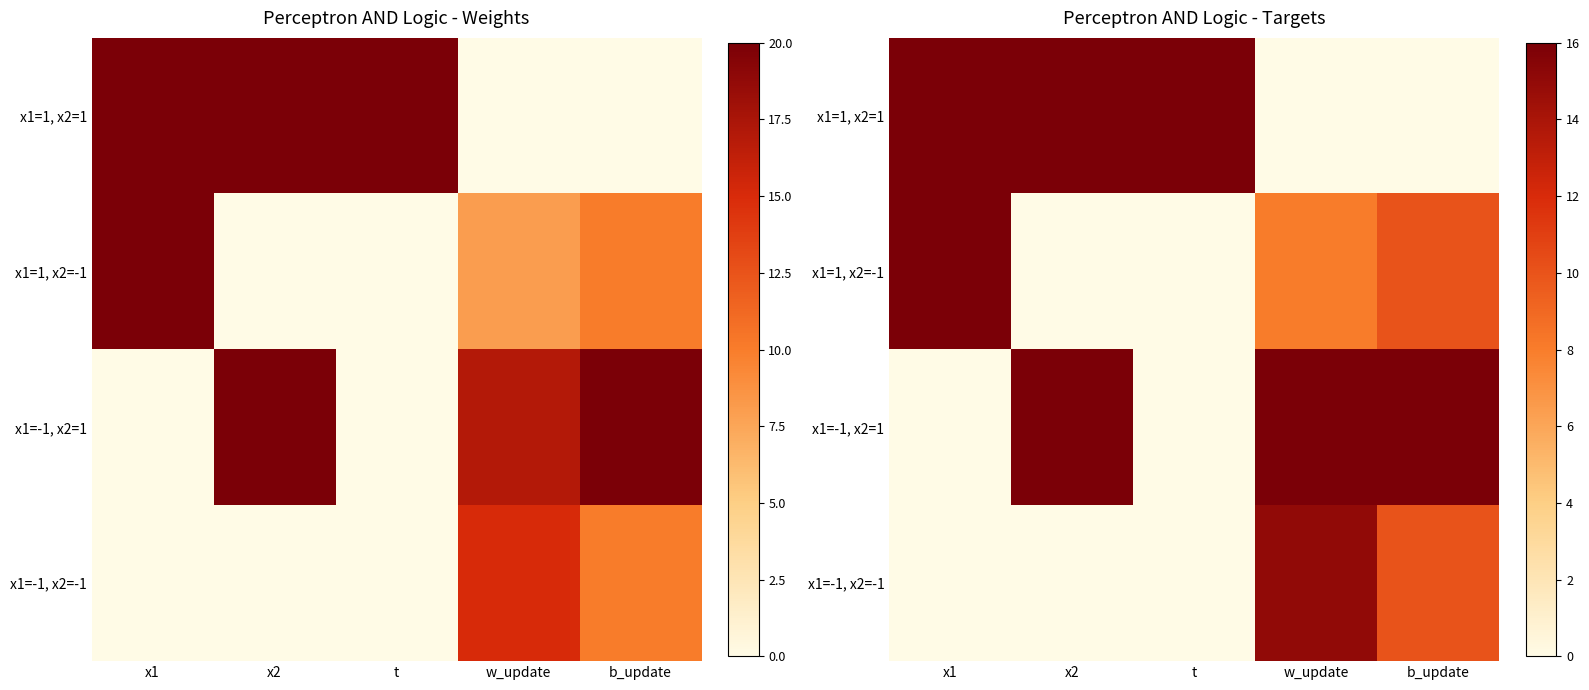

The value of x1=-1, x2=1 at w_update is 11. True or false?

False